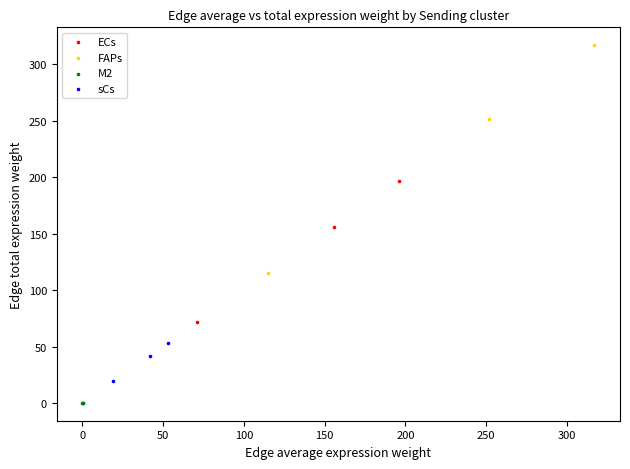

Which series contains the lowest Y value?

M2